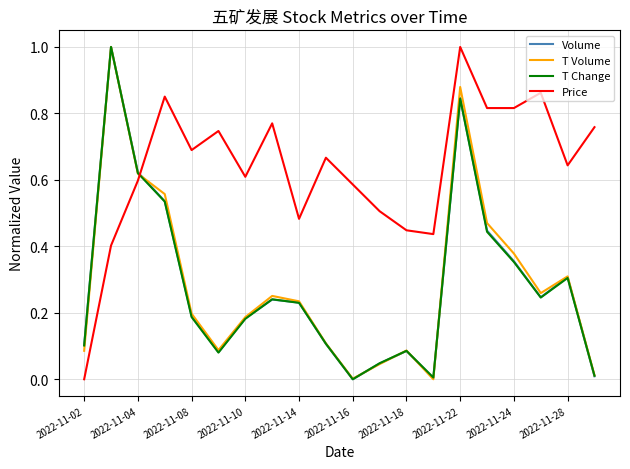

Which series has the largest total across all categories?

Price